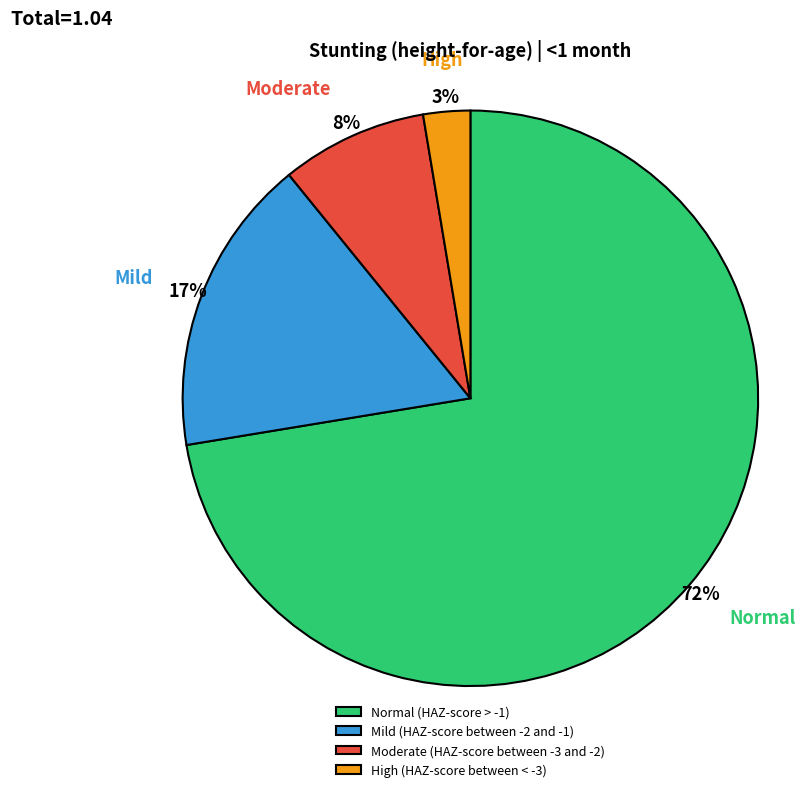

Between Normal (HAZ-score > -1) and Moderate (HAZ-score between -3 and -2), which is larger?

Normal (HAZ-score > -1)